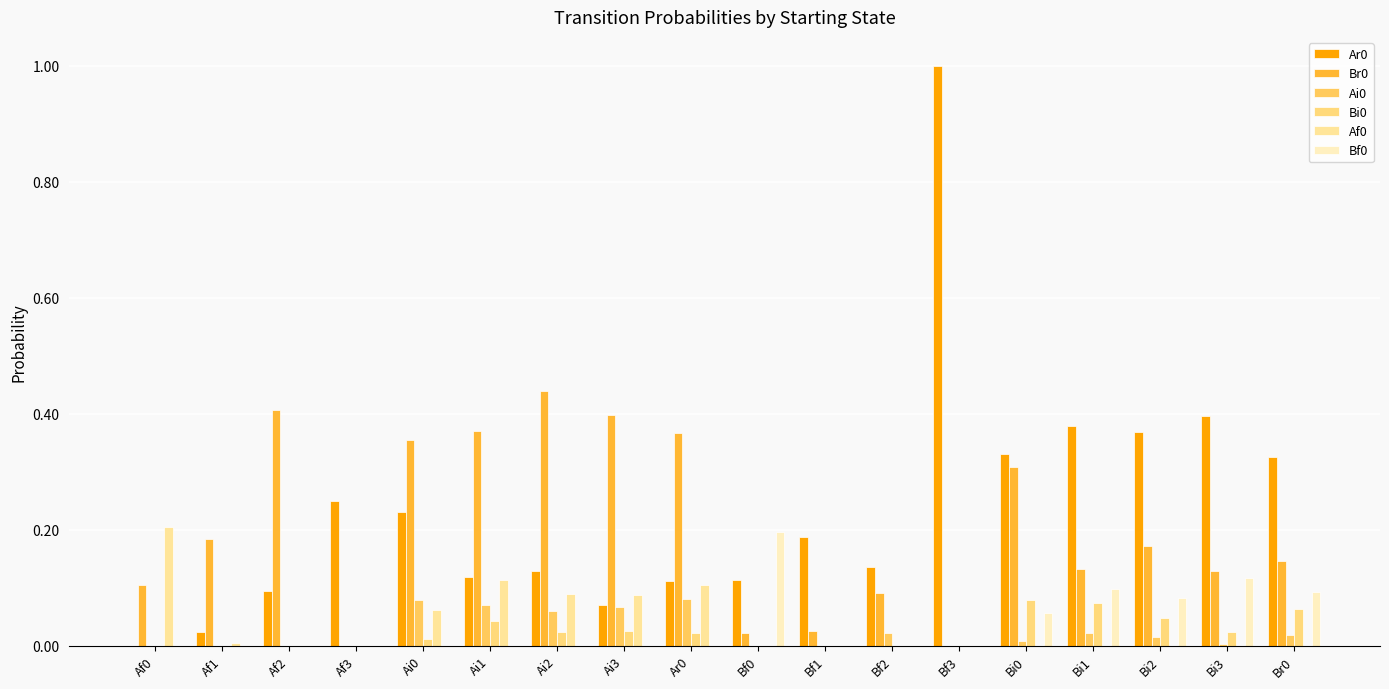

What is the spread (max minus min) of values at Bf2?

0.1